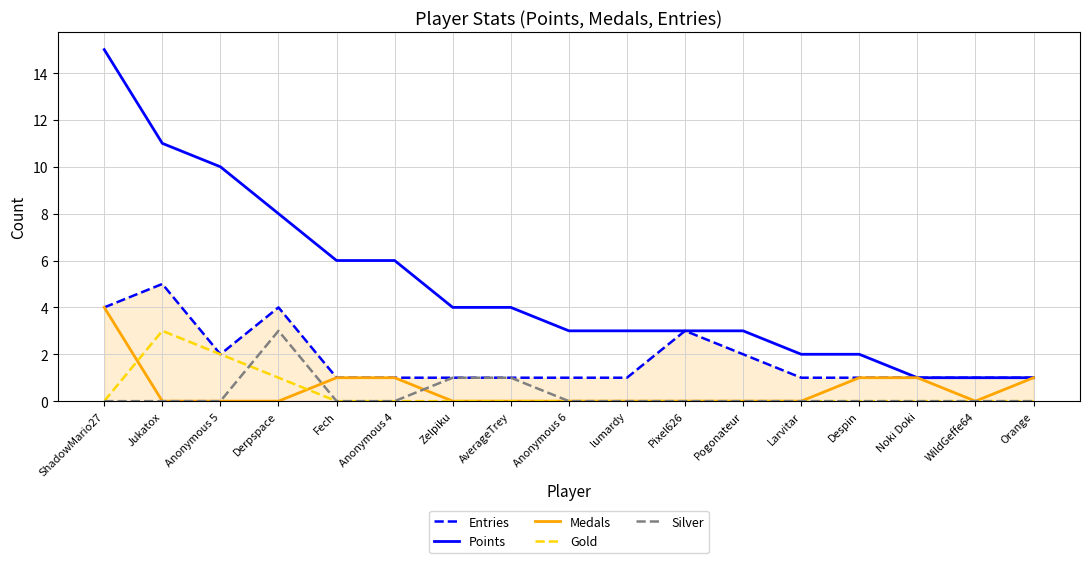

Reading right to left, list all the values displayed in this chart.

Entries: Orange=1	WildGeffe64=1	Noki Doki=1	Despin=1	Larvitar=1	Pogonateur=2	Pixel626=3	lumardy=1	Anonymous 6=1	AverageTrey=1	Zelpiku=1	Anonymous 4=1	Fech=1	Derpspace=4	Anonymous 5=2	Jukatox=5	ShadowMario27=4
Points: Orange=1	WildGeffe64=1	Noki Doki=1	Despin=2	Larvitar=2	Pogonateur=3	Pixel626=3	lumardy=3	Anonymous 6=3	AverageTrey=4	Zelpiku=4	Anonymous 4=6	Fech=6	Derpspace=8	Anonymous 5=10	Jukatox=11	ShadowMario27=15
Medals: Orange=1	WildGeffe64=0	Noki Doki=1	Despin=1	Larvitar=0	Pogonateur=0	Pixel626=0	lumardy=0	Anonymous 6=0	AverageTrey=0	Zelpiku=0	Anonymous 4=1	Fech=1	Derpspace=0	Anonymous 5=0	Jukatox=0	ShadowMario27=4
Gold: Orange=0	WildGeffe64=0	Noki Doki=0	Despin=0	Larvitar=0	Pogonateur=0	Pixel626=0	lumardy=0	Anonymous 6=0	AverageTrey=0	Zelpiku=0	Anonymous 4=0	Fech=0	Derpspace=1	Anonymous 5=2	Jukatox=3	ShadowMario27=0
Silver: Orange=0	WildGeffe64=0	Noki Doki=0	Despin=0	Larvitar=0	Pogonateur=0	Pixel626=0	lumardy=0	Anonymous 6=0	AverageTrey=1	Zelpiku=1	Anonymous 4=0	Fech=0	Derpspace=3	Anonymous 5=0	Jukatox=0	ShadowMario27=0